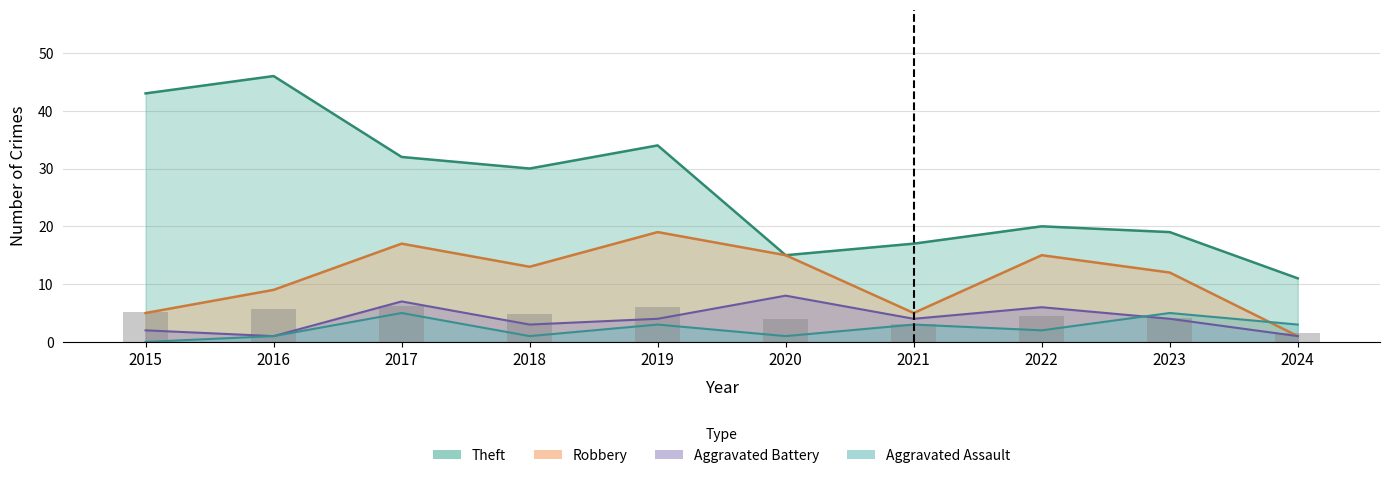

What is the difference between the maximum and minimum values?

4.6